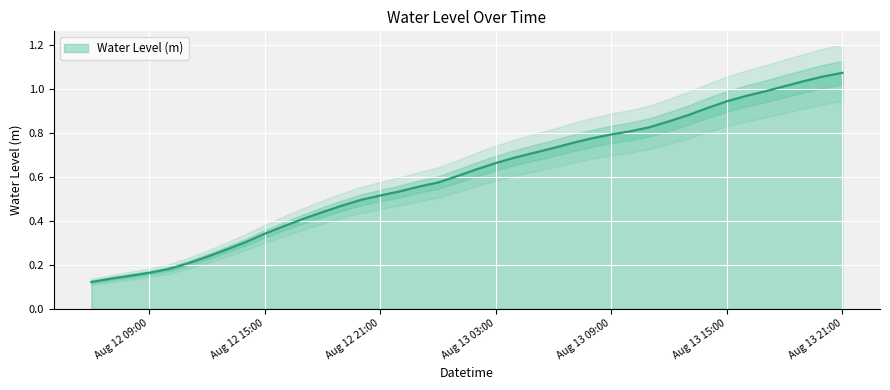

The value at 2025-08-12 08:00:00 is 0.2. True or false?

False